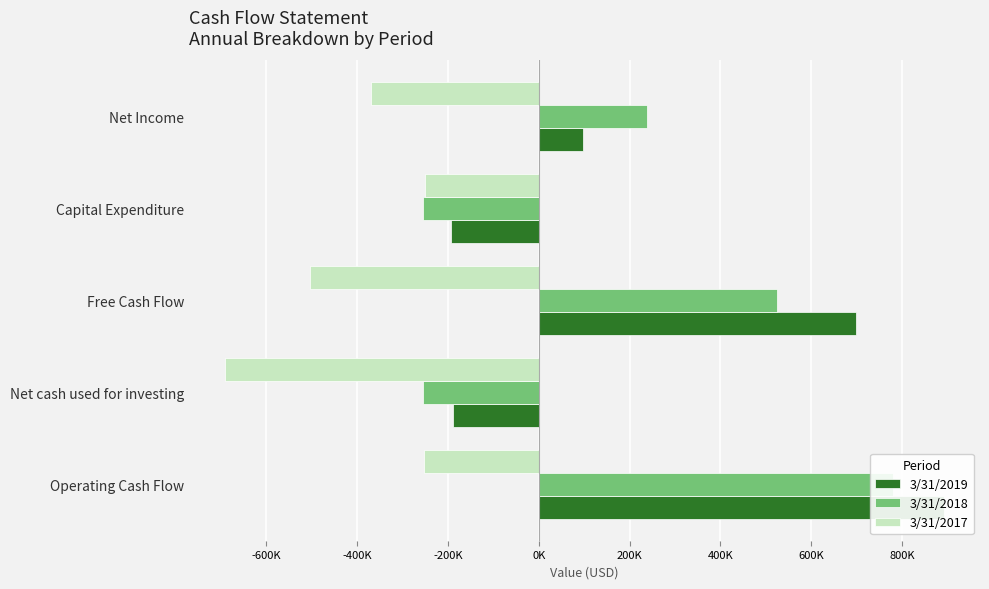

Which series changed the most between Net cash used for investing and Free Cash Flow?

3/31/2019